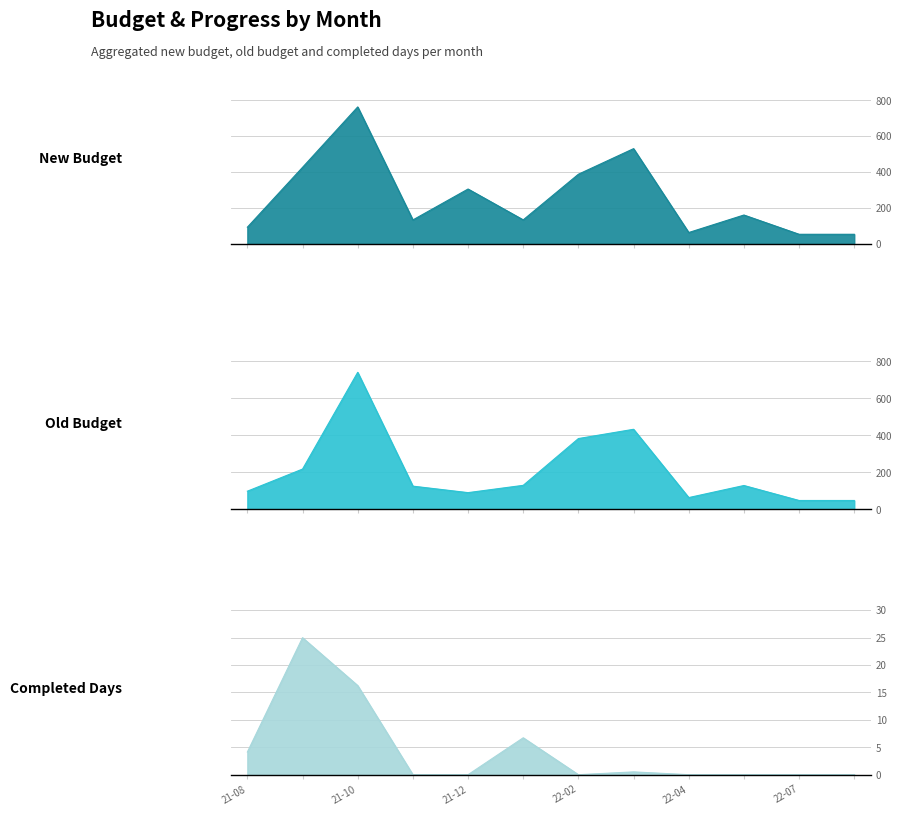

What is the difference between the New Budget values at 21-12 and 22-04?

242.1